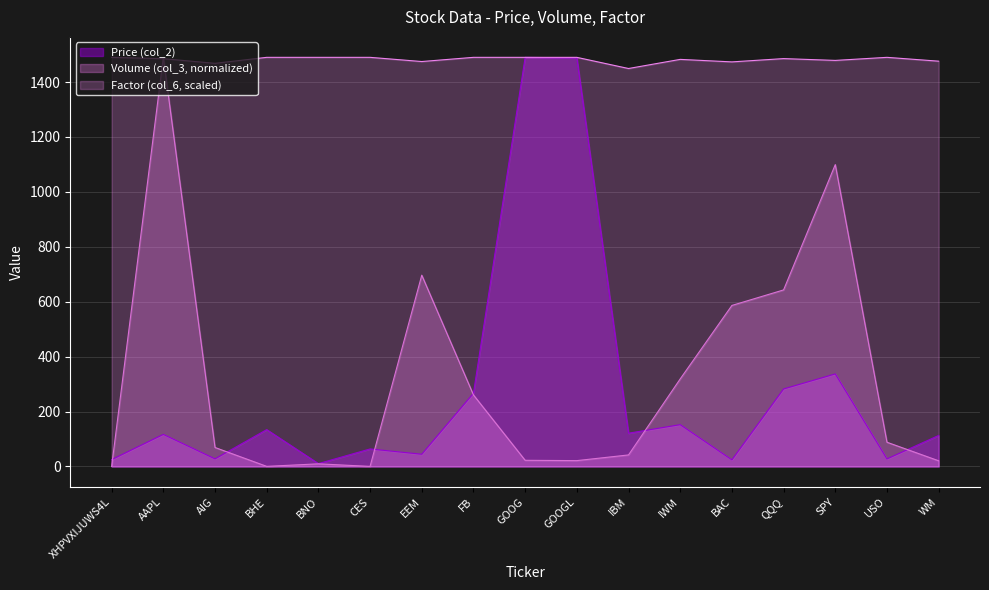

True or false: Price (col_2) and Factor (col_6) intersect in this chart.

False